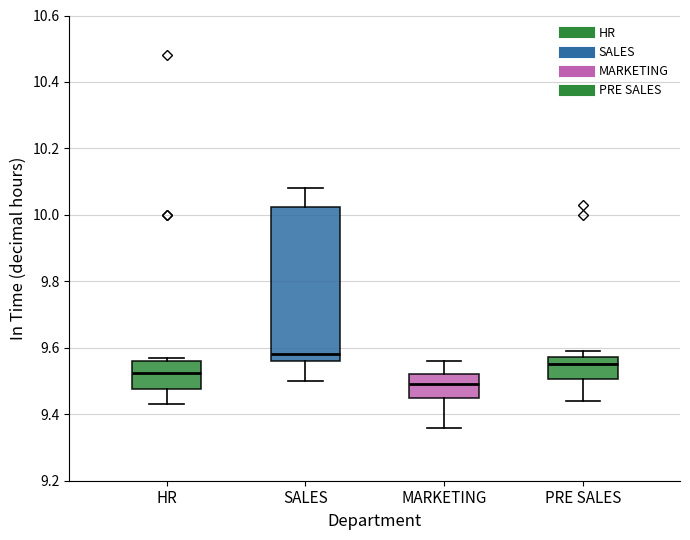

Reading left to right, transcribe this box plot: for each box, give where its median line is, the range the box spans, and where its two whiskers end, as read against the y-axis. The values are not printed on the chart, so give them approximately, as read against the axis.

HR: median 9.52, box 9.48 to 9.56, whiskers 9.44 to 9.58
SALES: median 9.58, box 9.56 to 10.02, whiskers 9.50 to 10.08
MARKETING: median 9.50, box 9.44 to 9.52, whiskers 9.36 to 9.56
PRE SALES: median 9.56, box 9.50 to 9.58, whiskers 9.44 to 9.60